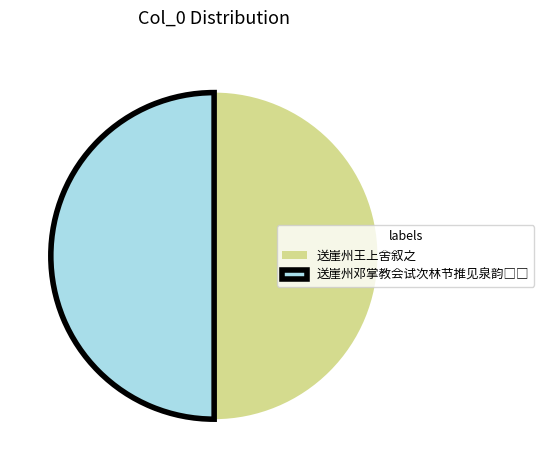

True or false: 送崖州王上舍叙之 accounts for 39% of the total.

False